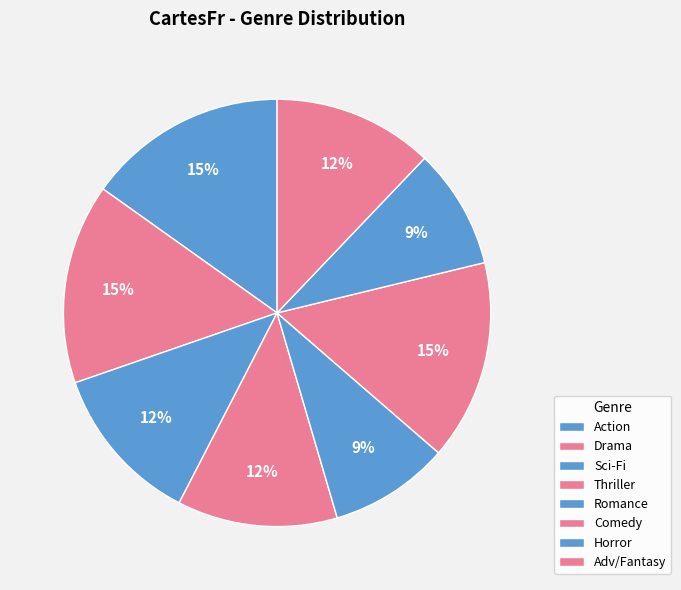

How many slices are in this pie chart?

8